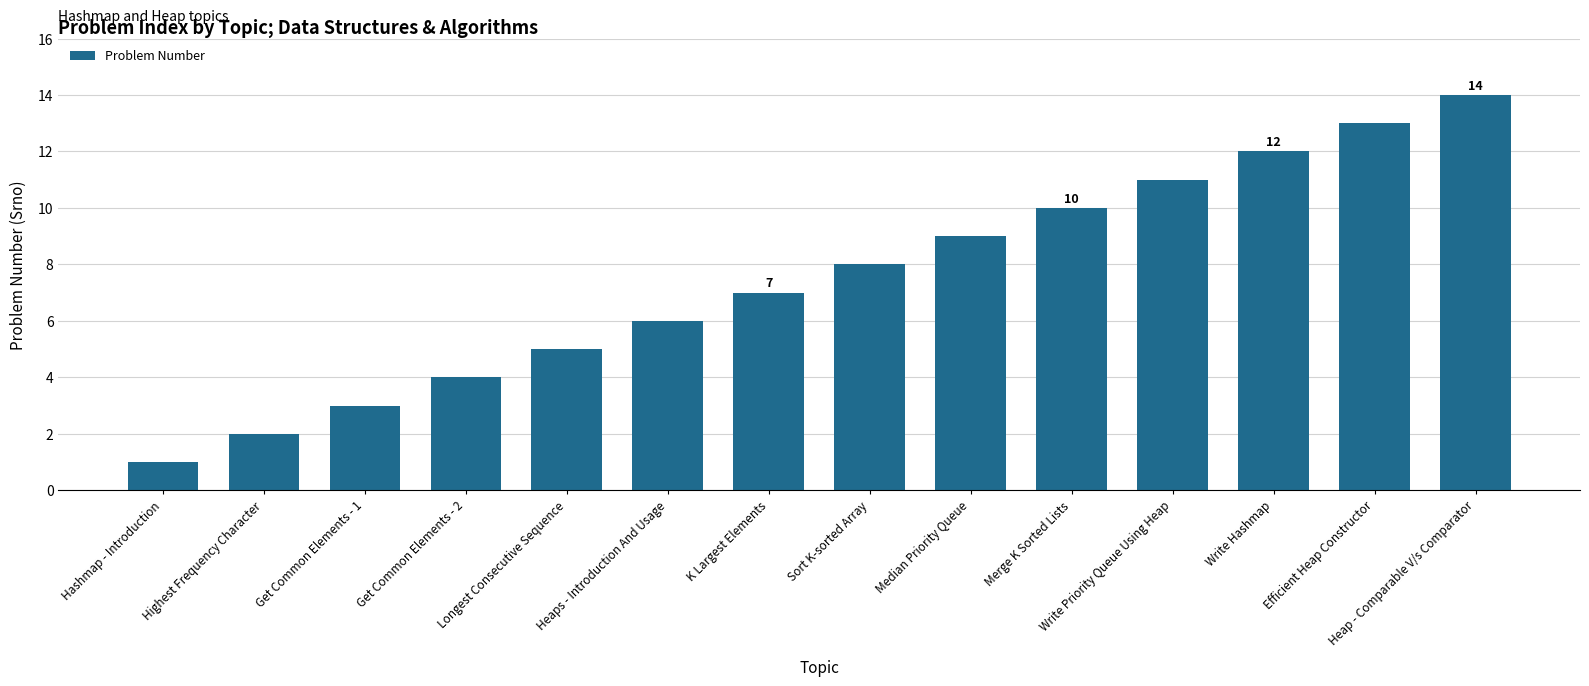

Reading left to right, what are all the values shown in this chart?

1	2	3	4	5	6	7	8	9	10	11	12	13	14